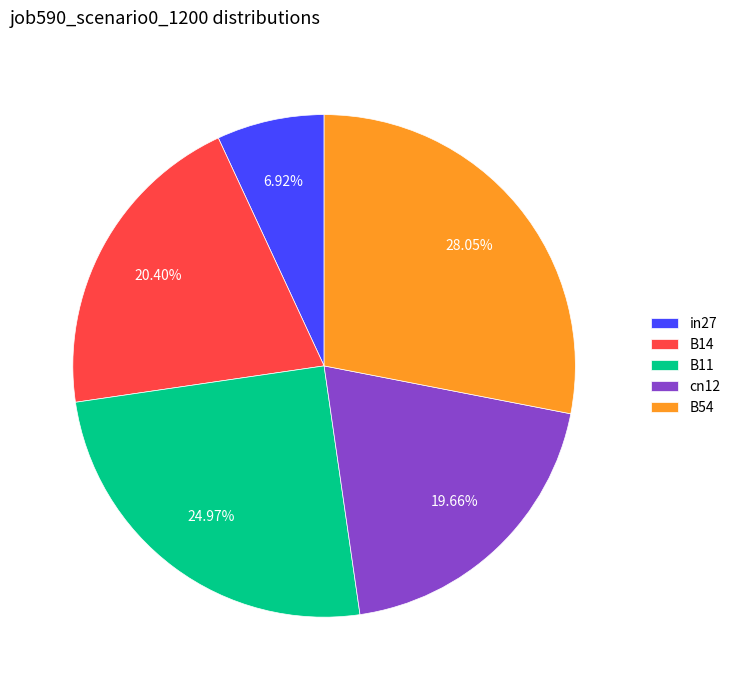

What is the smallest slice in the pie chart?

in27